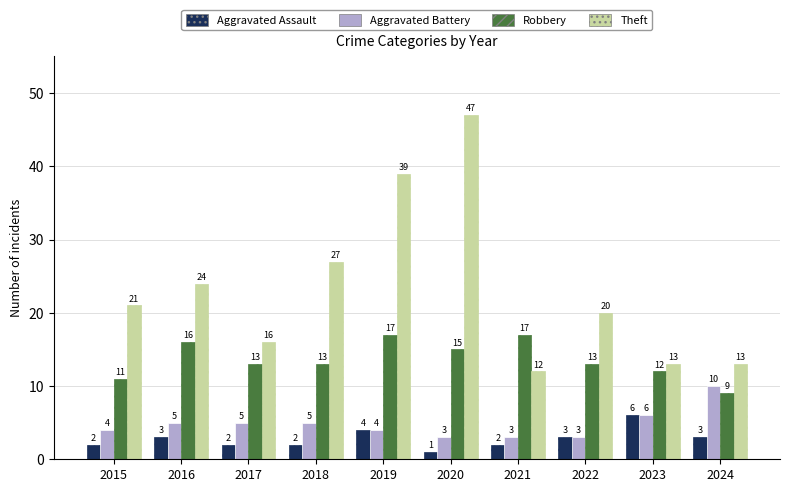

Which series changed the most between 2017 and 2022?

Theft